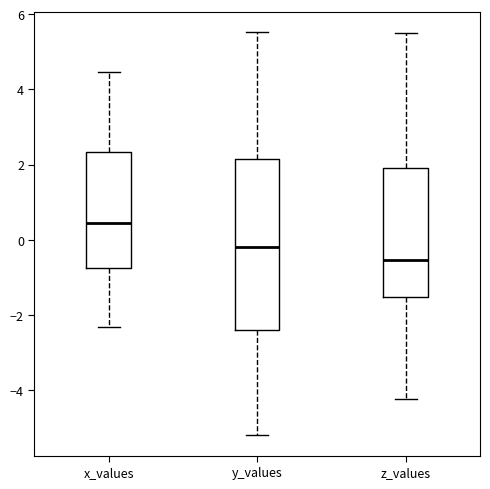

Which box is the tallest, from its lower edge to its upper edge?

y_values